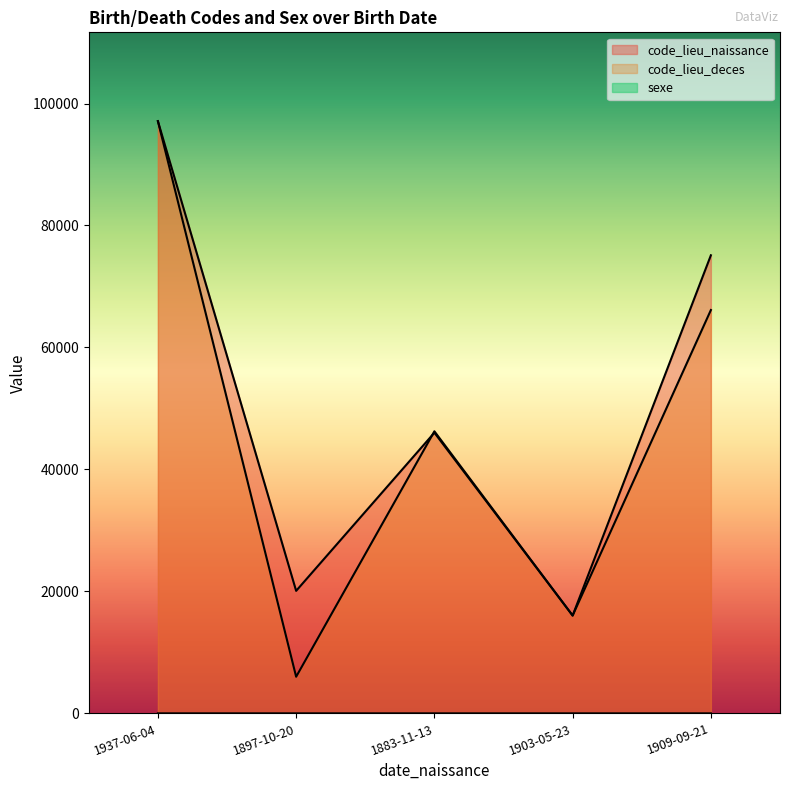

How many intersections are there between code_lieu_deces and code_lieu_naissance?

1